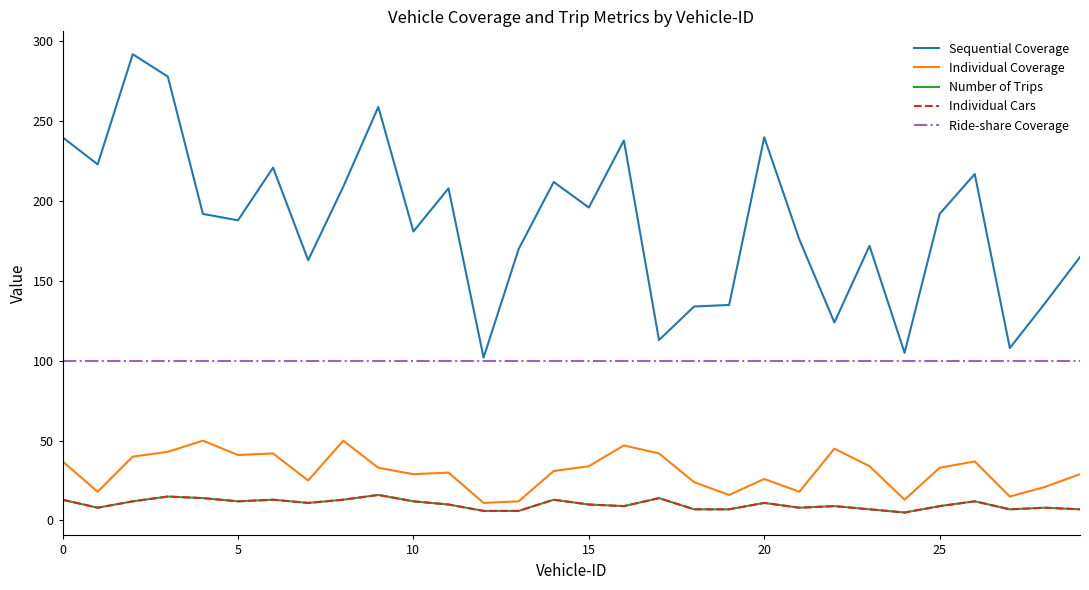

Reading left to right, transcribe all the data shown in this chart.

Sequential Coverage: 240	223	292	278	192	188	221	163	209	259	181	208	102	170	212	196	238	113	134	135	240	176	124	172	105	192	217	108	136	165
Individual Coverage: 37	18	40	43	50	41	42	25	50	33	29	30	11	12	31	34	47	42	24	16	26	18	45	34	13	33	37	15	21	29
Number of Trips: 13	8	12	15	14	12	13	11	13	16	12	10	6	6	13	10	9	14	7	7	11	8	9	7	5	9	12	7	8	7
Individual Cars: 13	8	12	15	14	12	13	11	13	16	12	10	6	6	13	10	9	14	7	7	11	8	9	7	5	9	12	7	8	7
Ride-share Coverage: 100	100	100	100	100	100	100	100	100	100	100	100	100	100	100	100	100	100	100	100	100	100	100	100	100	100	100	100	100	100